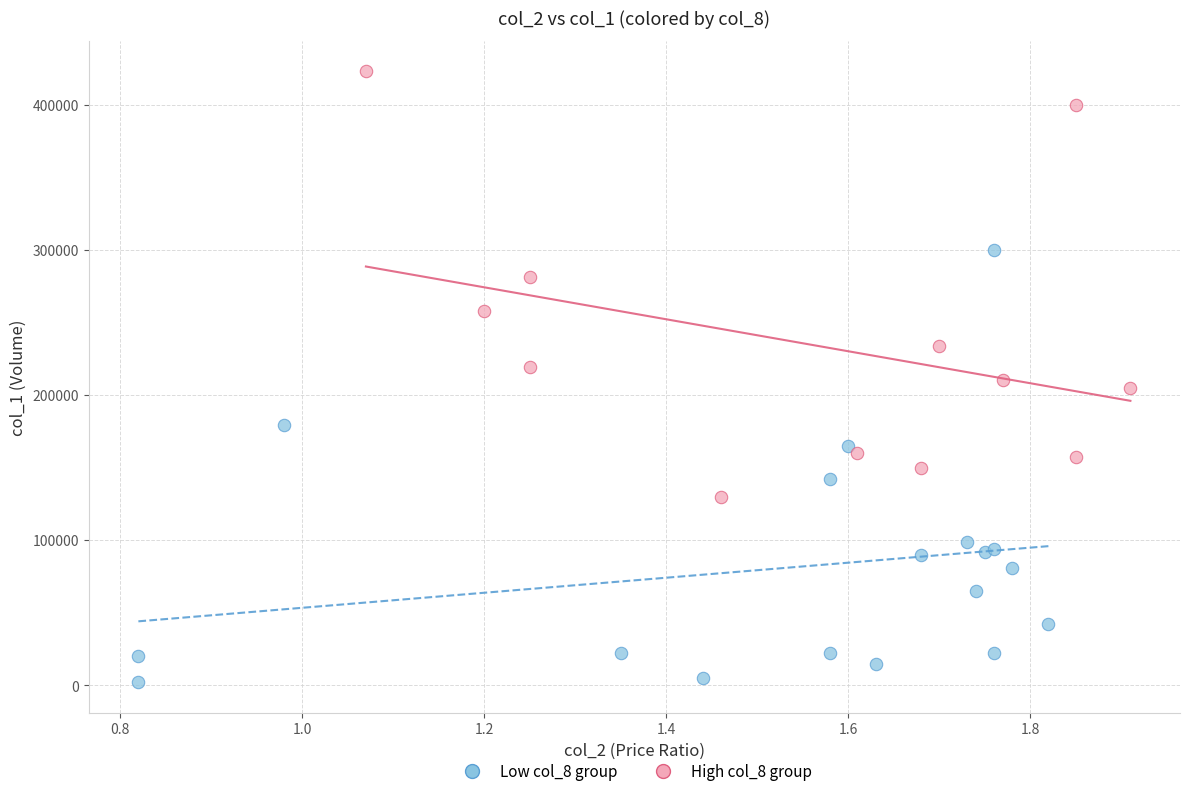

Which series reaches the maximum Y coordinate?

High col_8 group